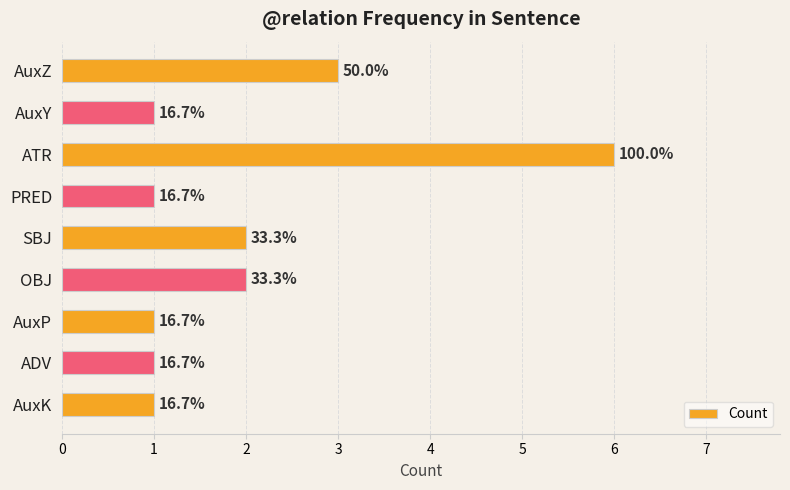

Does the chart contain any negative values?

No